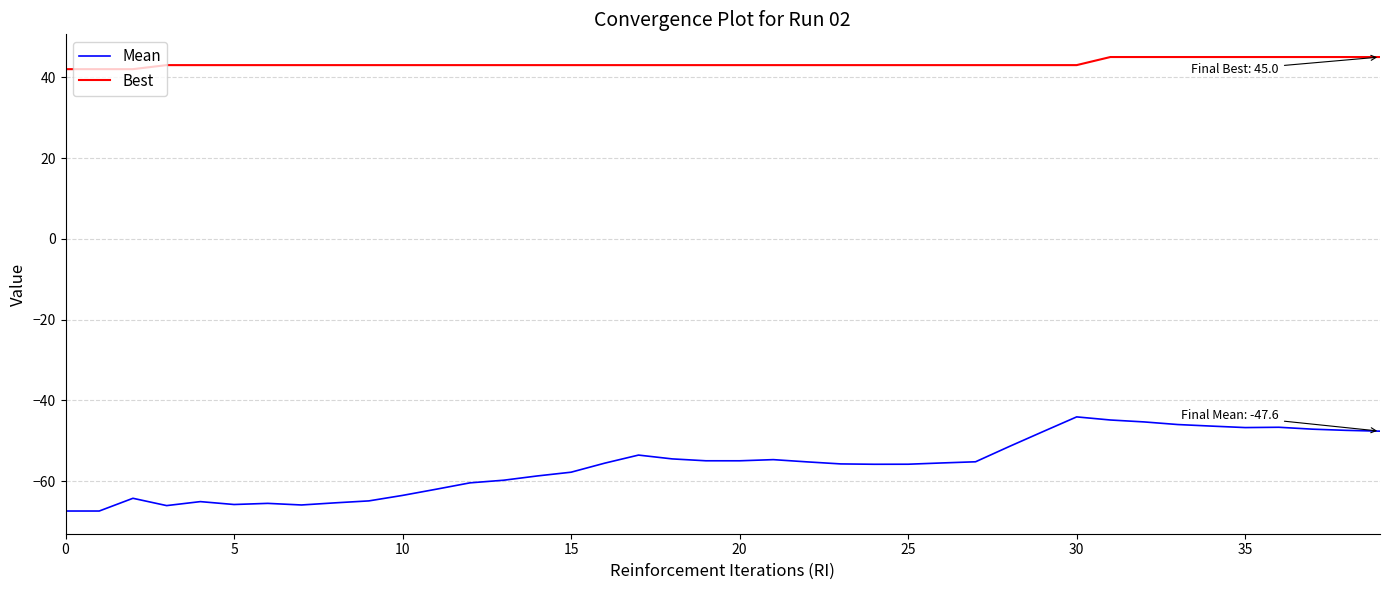

Which series has the largest total across all categories?

Best